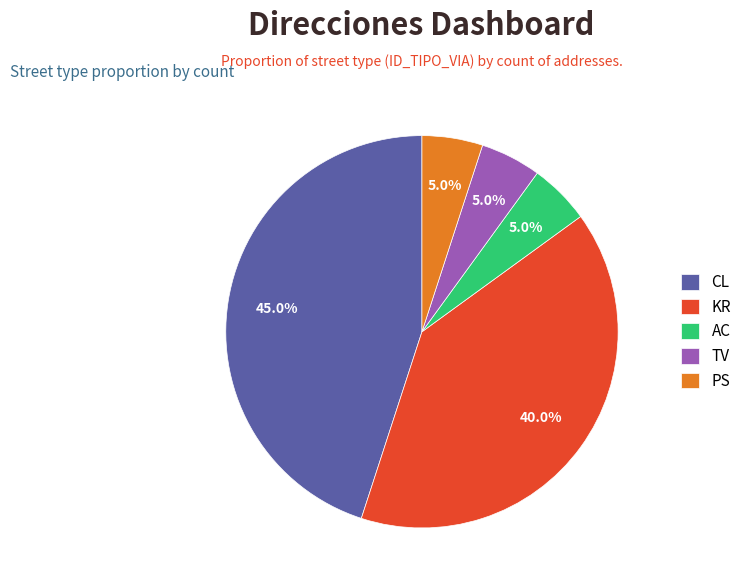

Is it true that AC is 5% of the pie?

True